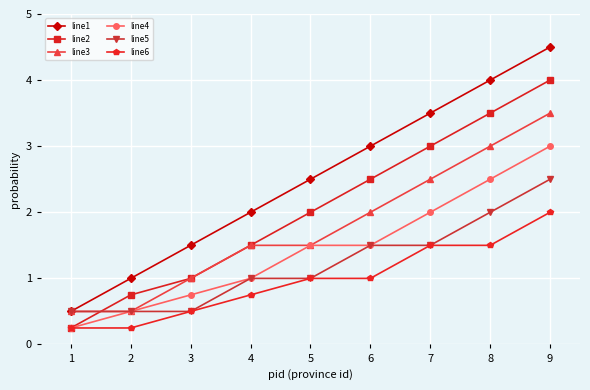

True or false: line2 and line1 intersect in this chart.

False